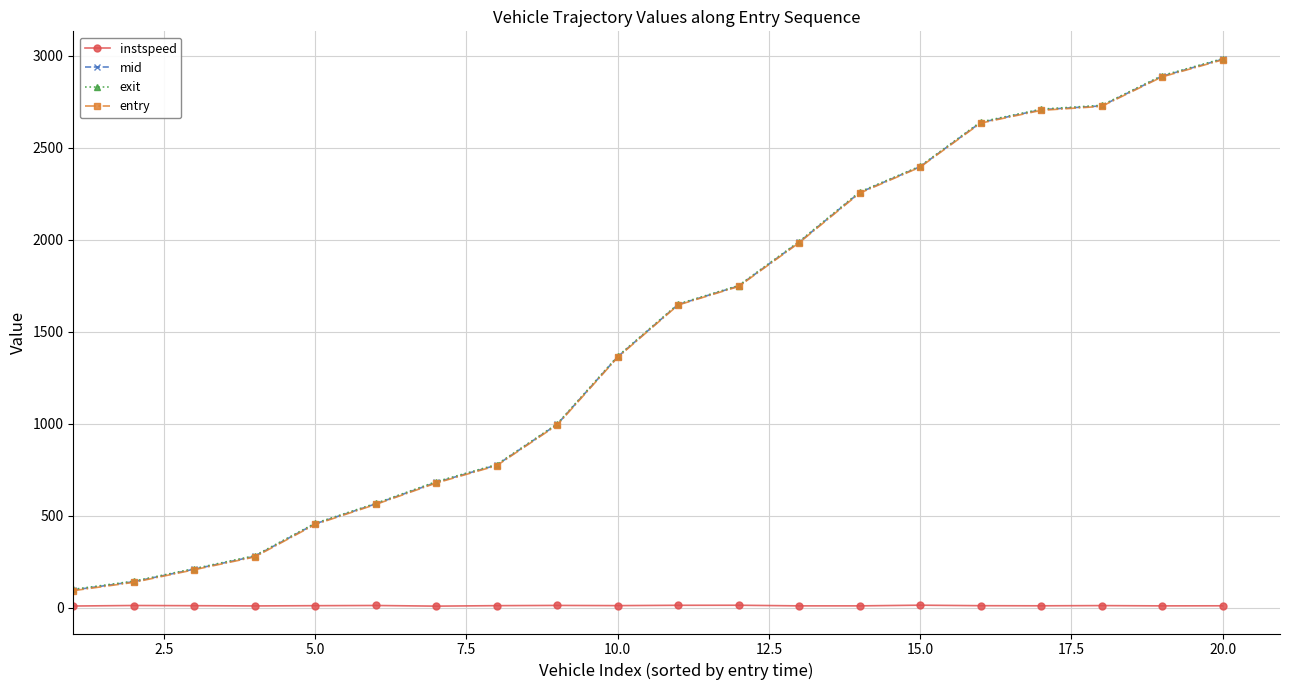

What is the maximum value for exit?

2984.3